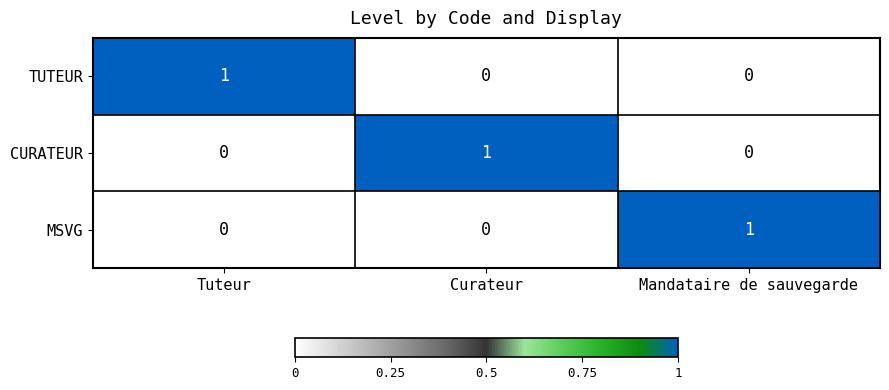

Reading right to left, list all the values displayed in this chart.

TUTEUR: Mandataire de sauvegarde=0	Curateur=0	Tuteur=1
CURATEUR: Mandataire de sauvegarde=0	Curateur=1	Tuteur=0
MSVG: Mandataire de sauvegarde=1	Curateur=0	Tuteur=0